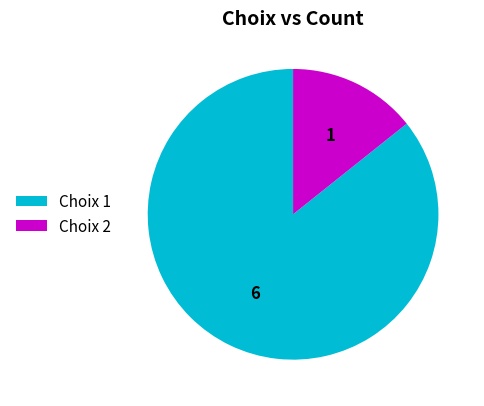

What is the ratio of the value at Choix 1 to the value at Choix 2?

6.0